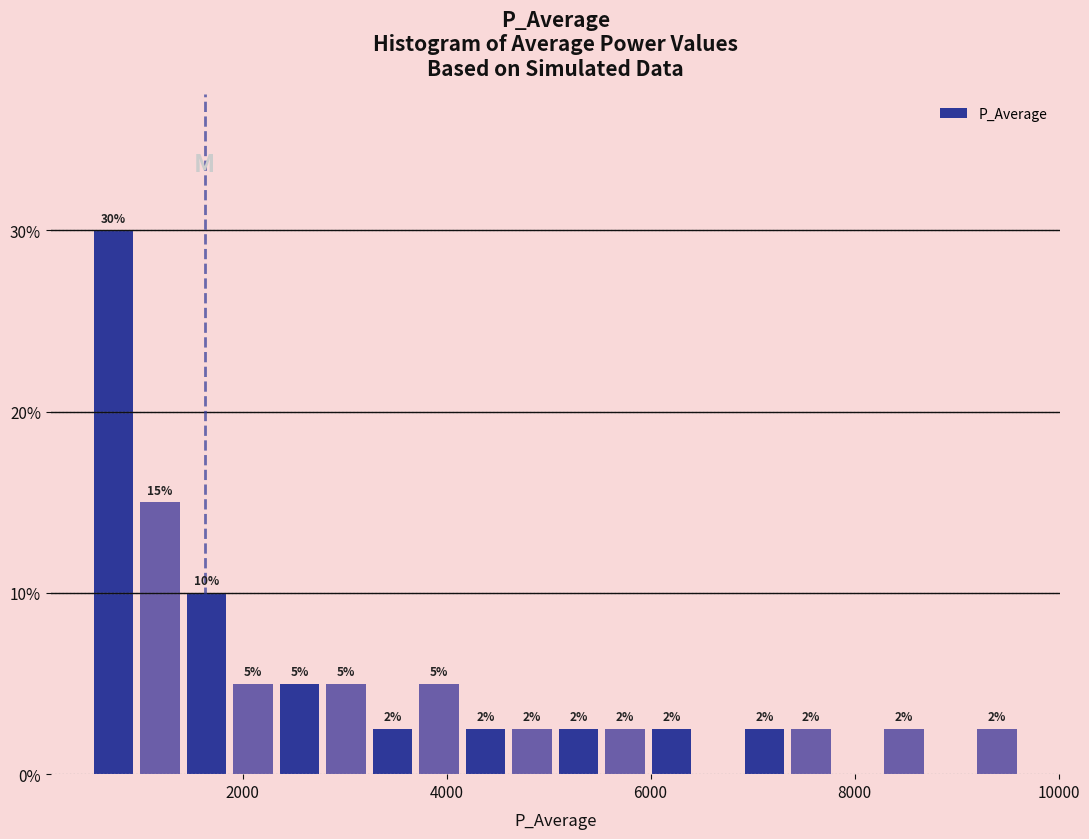

Read against the x-axis, roughly where is the centre of the tallest bar?

800